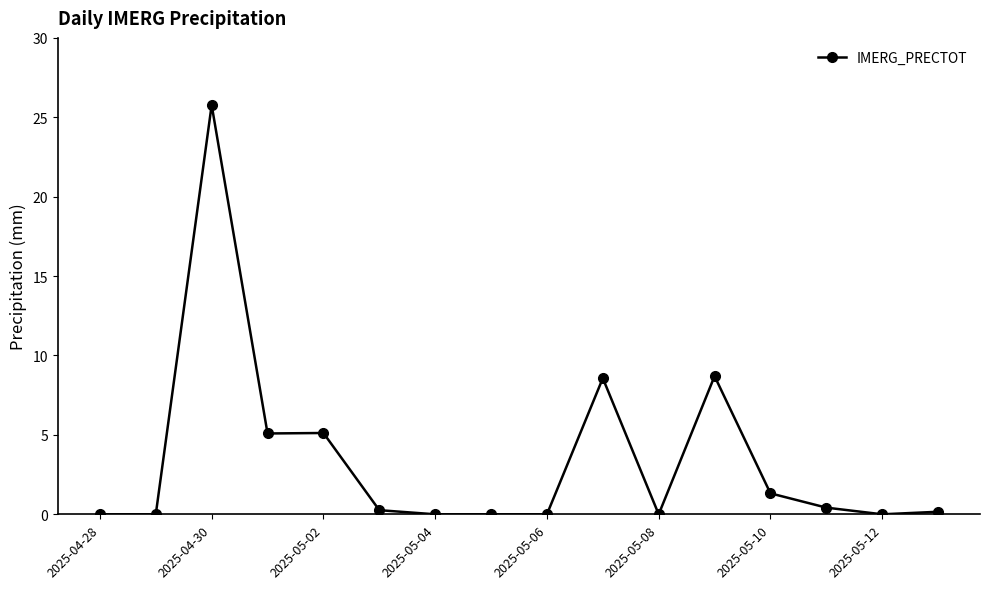

What is the difference between the second highest and second lowest values?

8.7